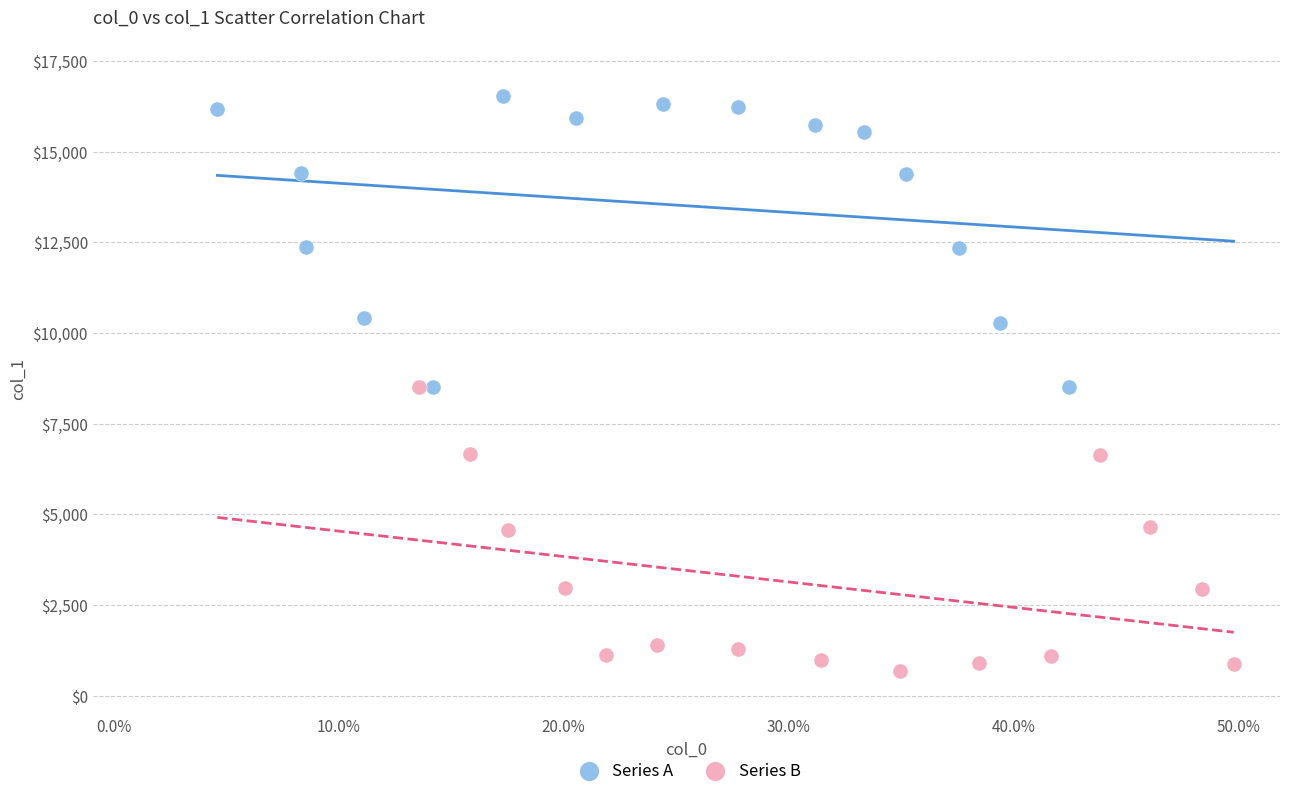

Which series reaches the maximum Y coordinate?

Series A